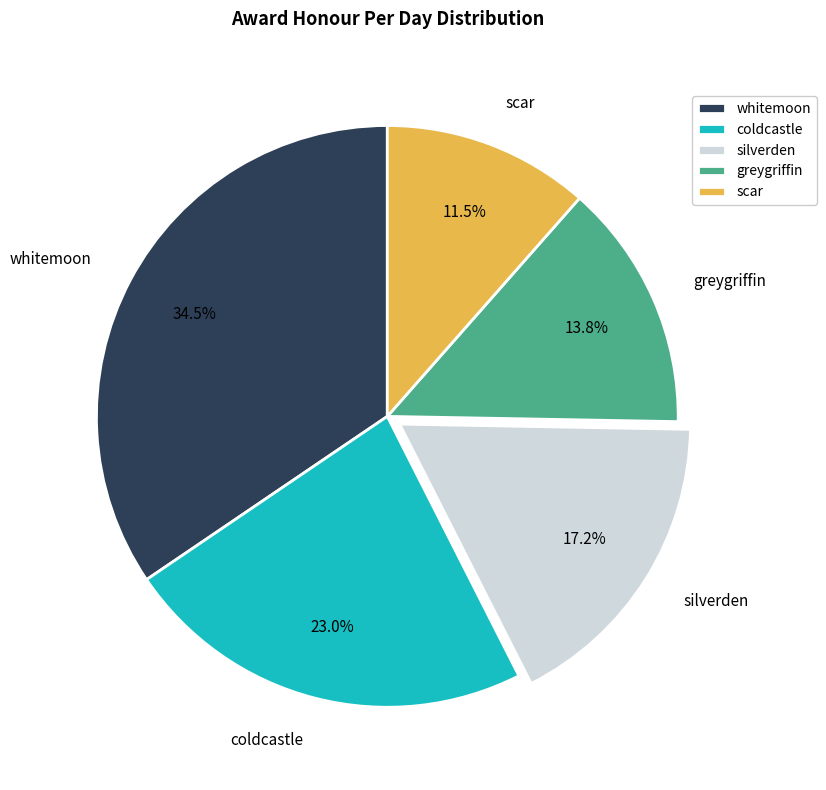

How many segments does this pie chart have?

5